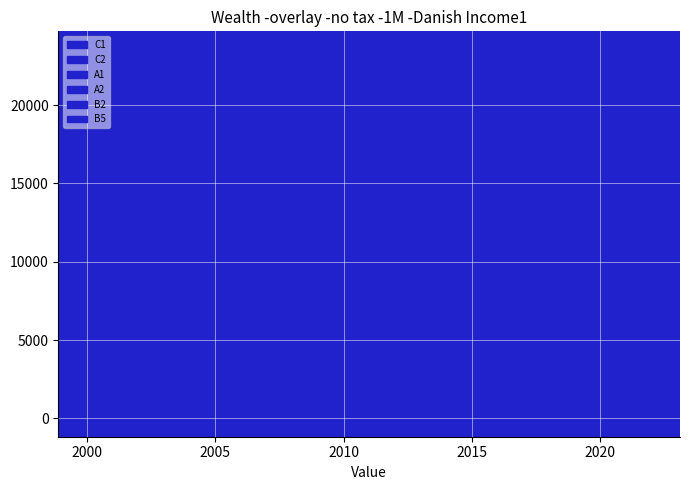

True or false: C1 has more than 0 points higher than both neighbors.

False